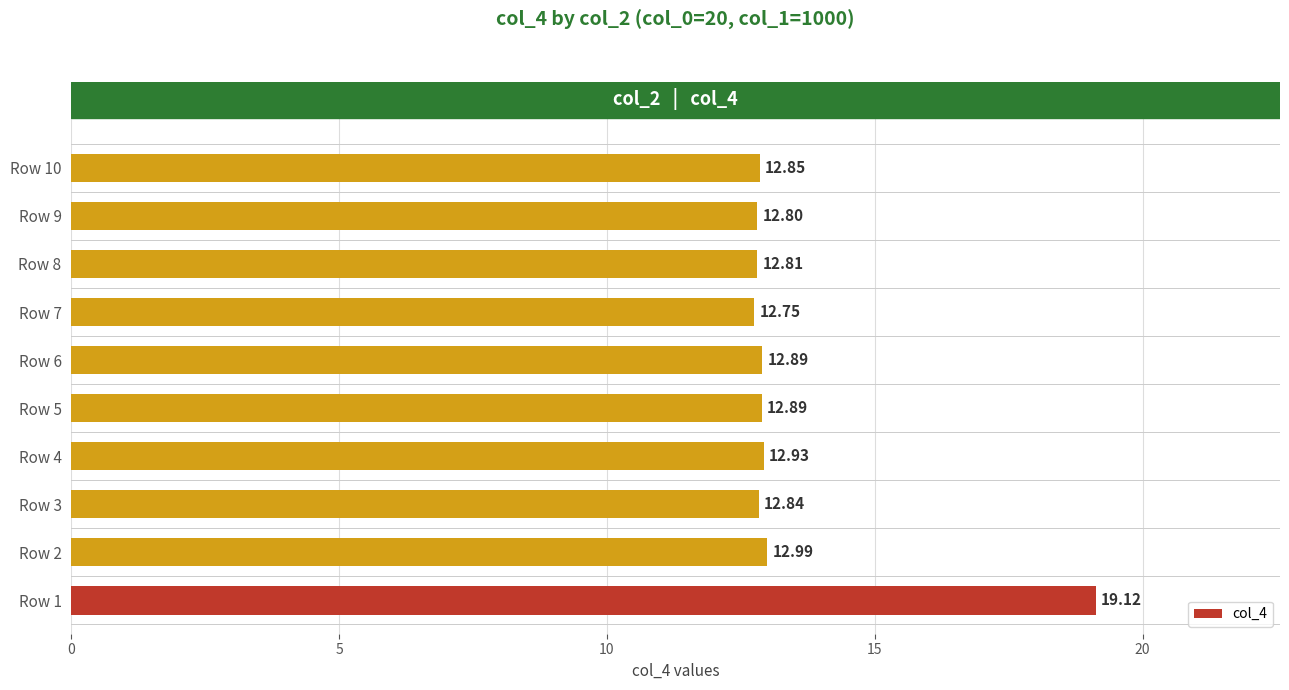

What is the difference between the values at Row 1 and Row 8?

6.3